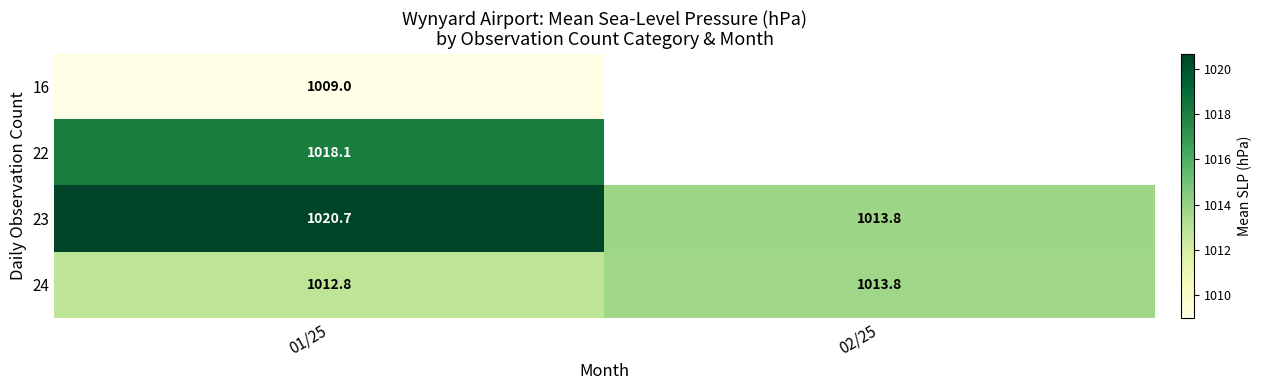

Count the number of data series in this chart.

4